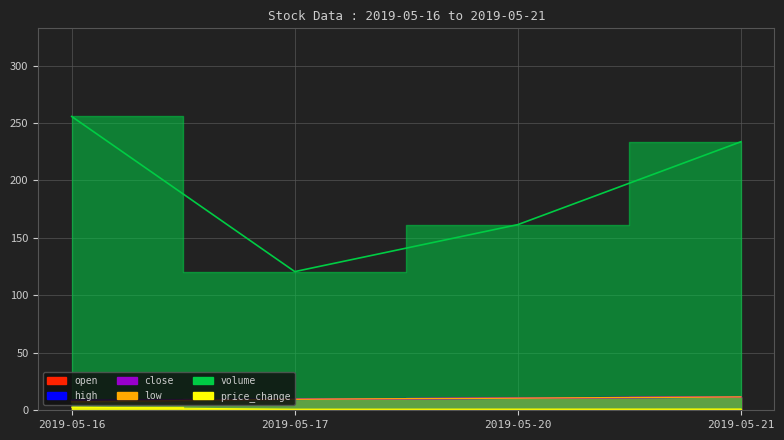

Reading right to left, list all the values displayed in this chart.

open: 2019-05-21=11.6	2019-05-20=10.6	2019-05-17=9.6	2019-05-16=7.3
high: 2019-05-21=11.6	2019-05-20=10.6	2019-05-17=9.6	2019-05-16=8.7
close: 2019-05-21=11.6	2019-05-20=10.6	2019-05-17=9.6	2019-05-16=8.7
low: 2019-05-21=11.6	2019-05-20=10.6	2019-05-17=9.6	2019-05-16=7.3
volume: 2019-05-21=233.7	2019-05-20=161.6	2019-05-17=120.7	2019-05-16=255.7
price_change: 2019-05-21=1.1	2019-05-20=1.0	2019-05-17=0.9	2019-05-16=2.7